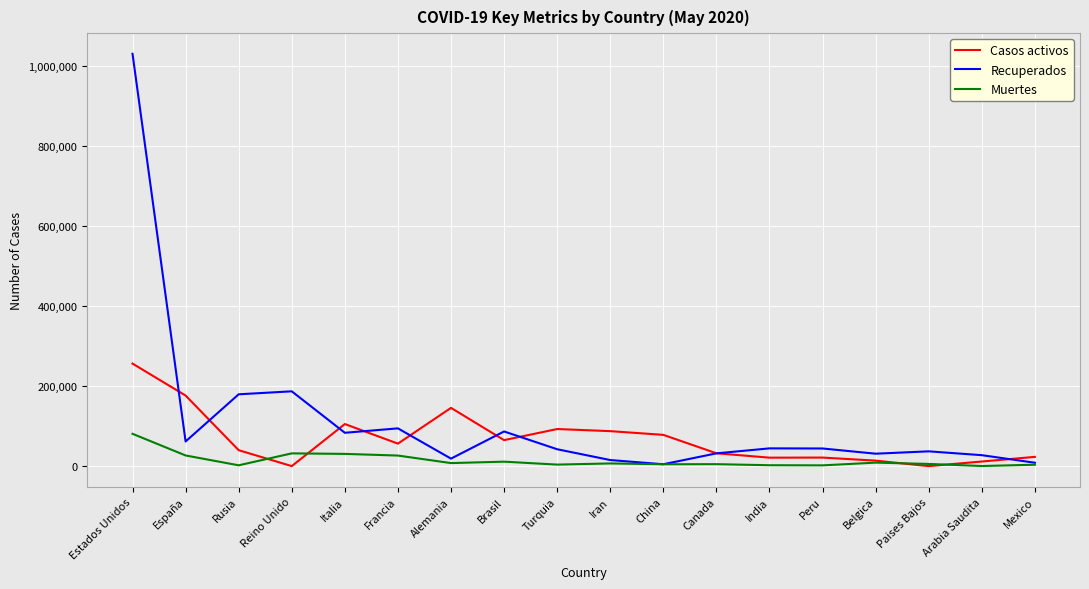

Which series changed the most between Reino Unido and Turquia?

Recuperados